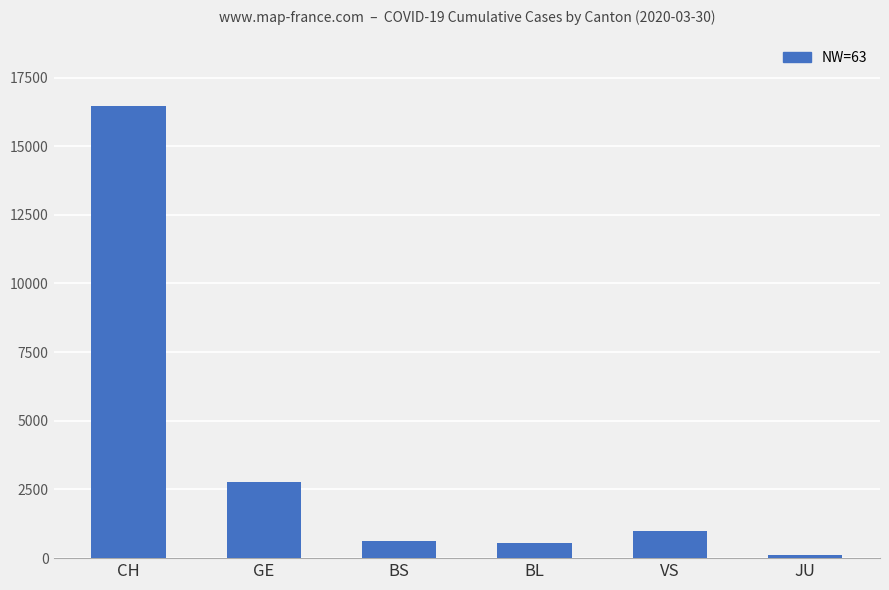

At which label is the value closest to 8288?

GE